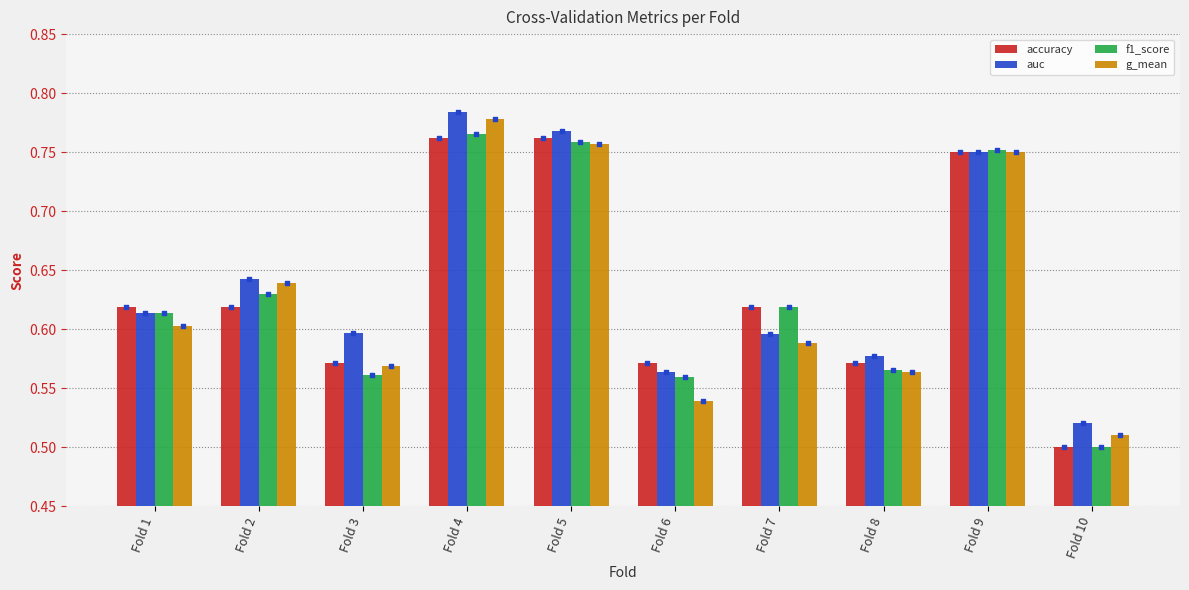

What are all the series names shown in the legend?

accuracy, auc, f1_score, g_mean